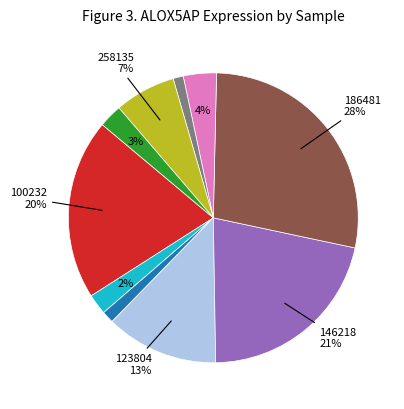

Is there any slice that represents more than half of the pie?

No